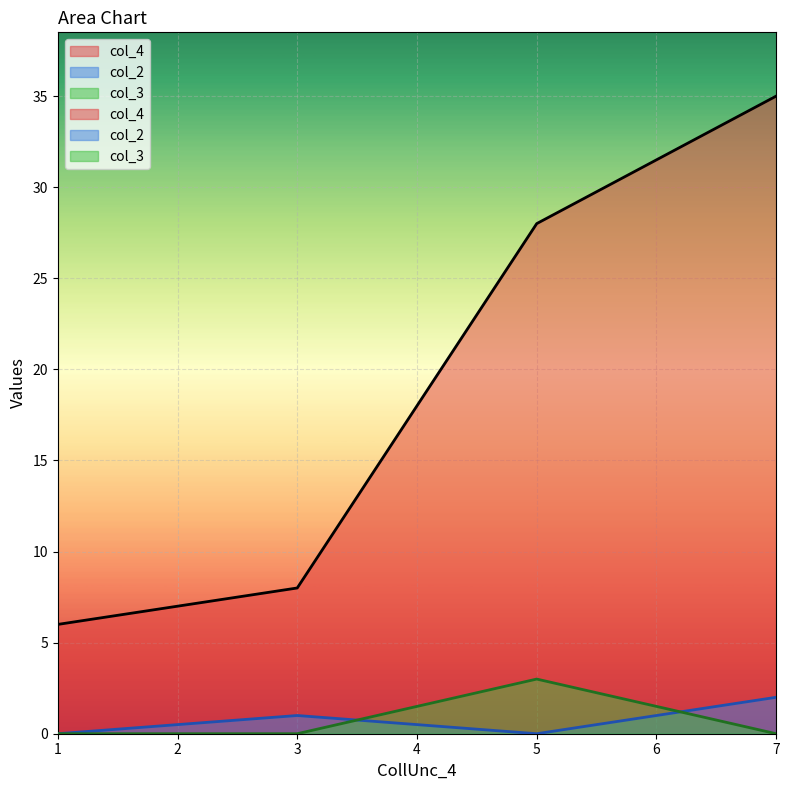

List the labels in order of col_2 value, largest first.

7, 3, 1, 5